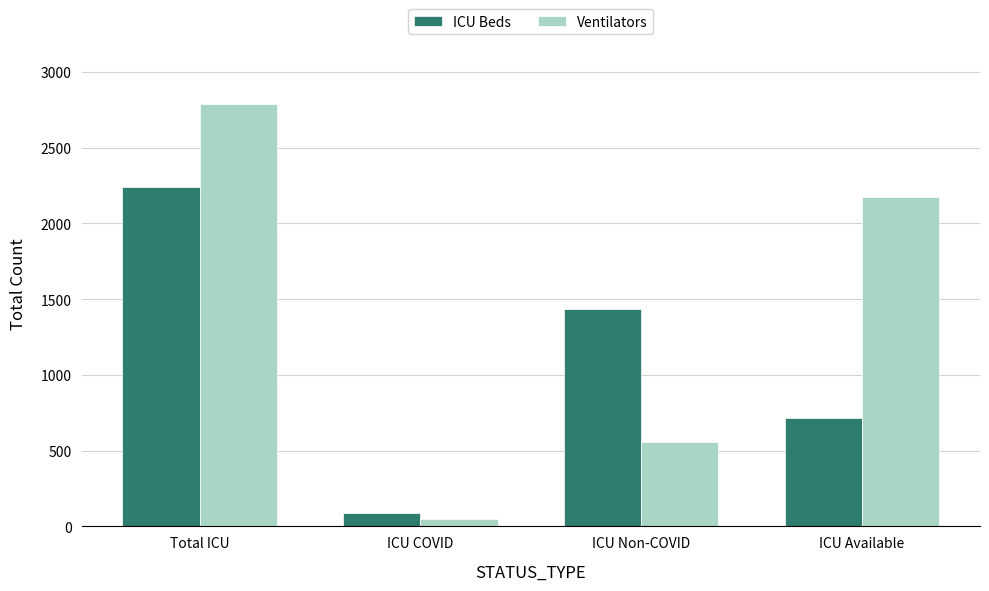

What are all the series names shown in the legend?

ICU Beds, Ventilators